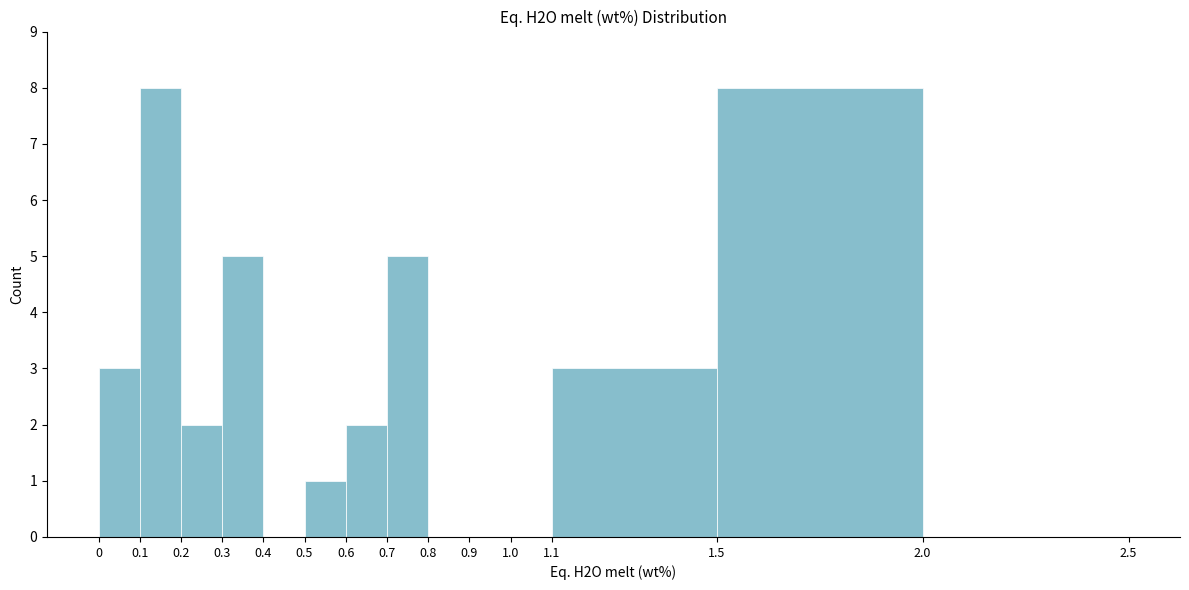

Reading left to right, transcribe this chart: for each bar, give the range it covers on the x-axis and its height. The values are not printed on the chart, so give them approximately, as read against the axis.

0 to 0.1: 3
0.1 to 0.2: 8
0.2 to 0.3: 2
0.3 to 0.4: 5
0.4 to 0.5: 0
0.5 to 0.6: 1
0.6 to 0.7: 2
0.7 to 0.8: 5
0.8 to 0.9: 0
0.9 to 1.0: 0
1.0 to 1.1: 0
1.1 to 1.5: 3
1.5 to 2.0: 8
2.0 to 2.5: 0